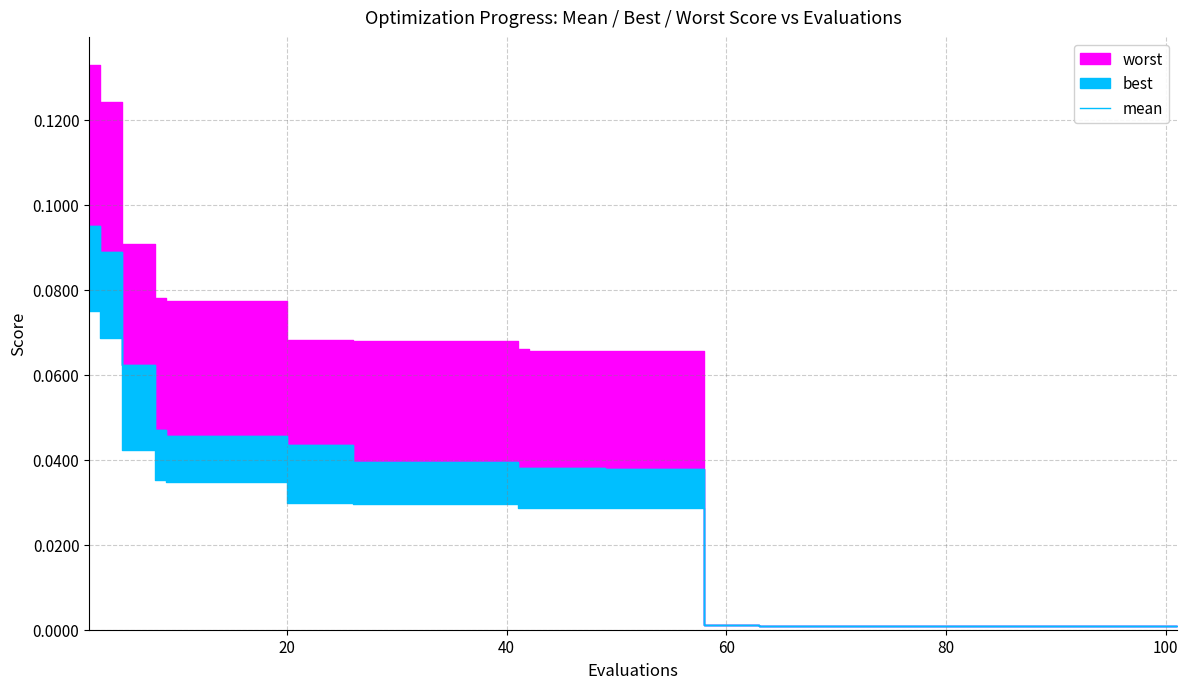

The chart shows a value of 0.0 at 25. True or false?

False